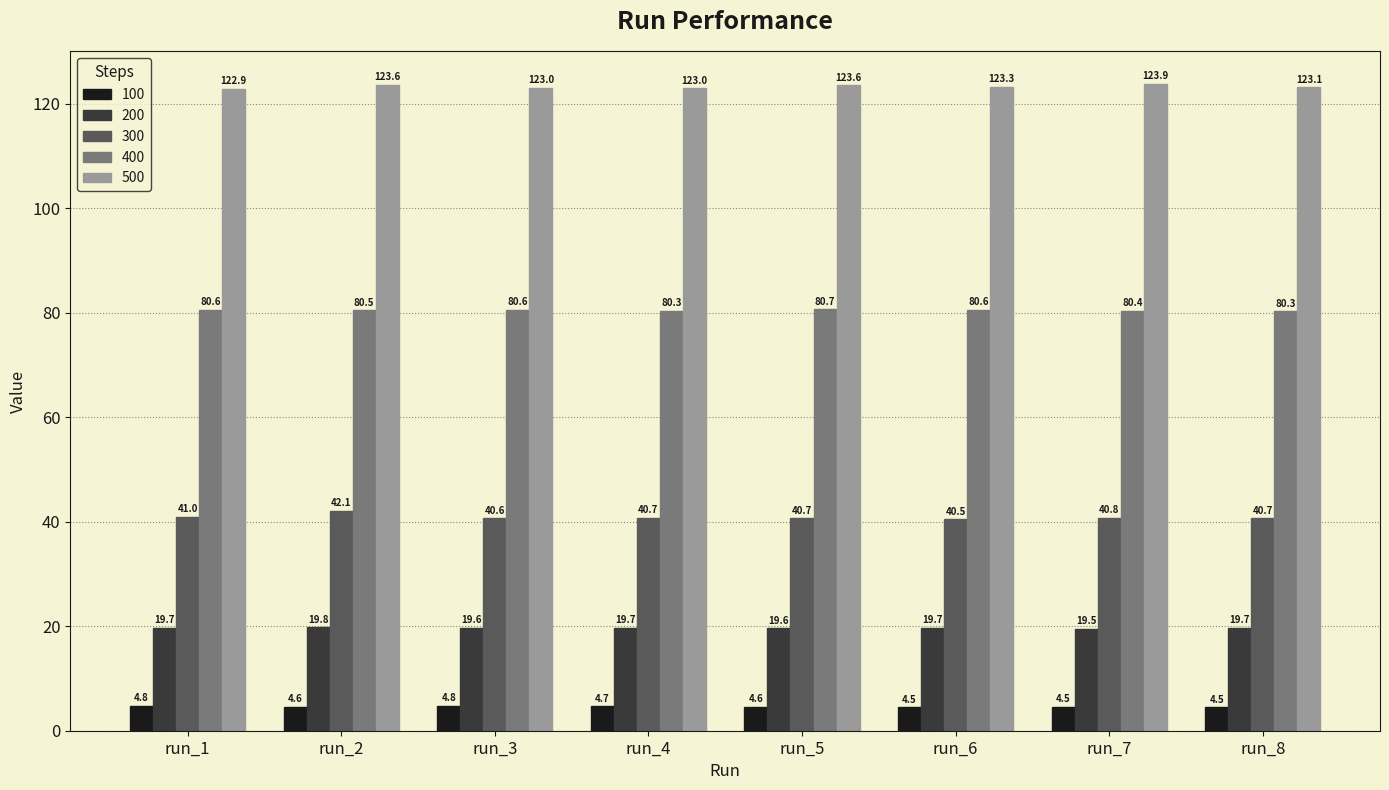

What is the difference between the 500 values at run_3 and run_8?

0.1